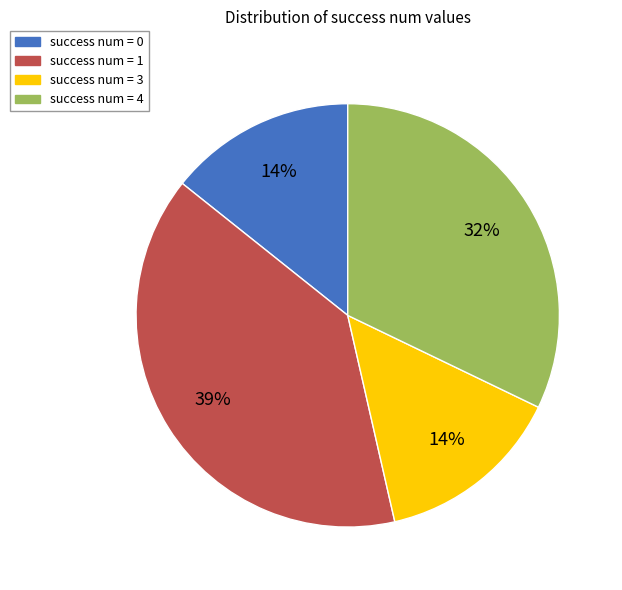

Is there a majority slice in this chart?

No